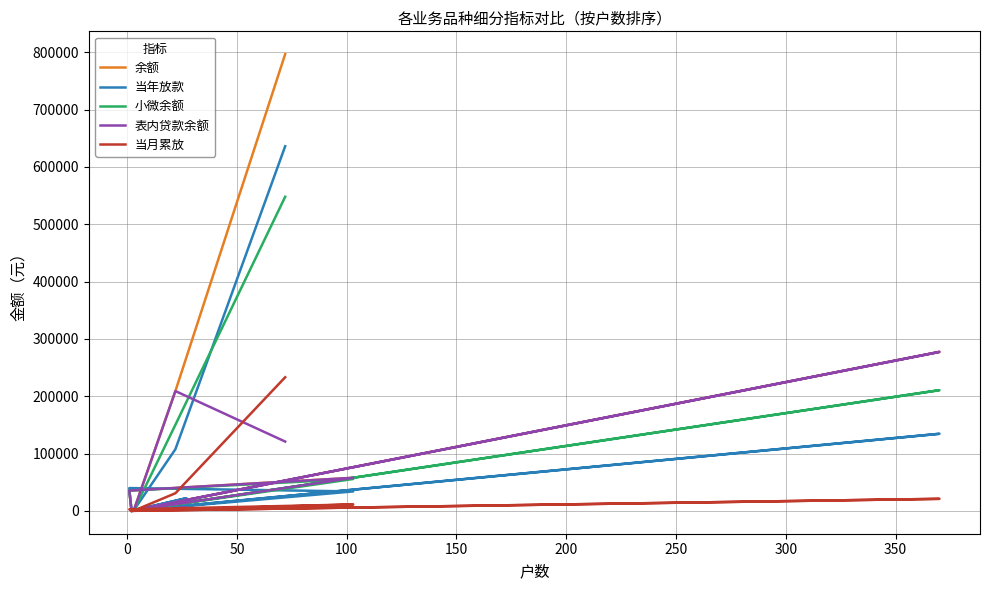

Which series has the widest spread of values?

余额